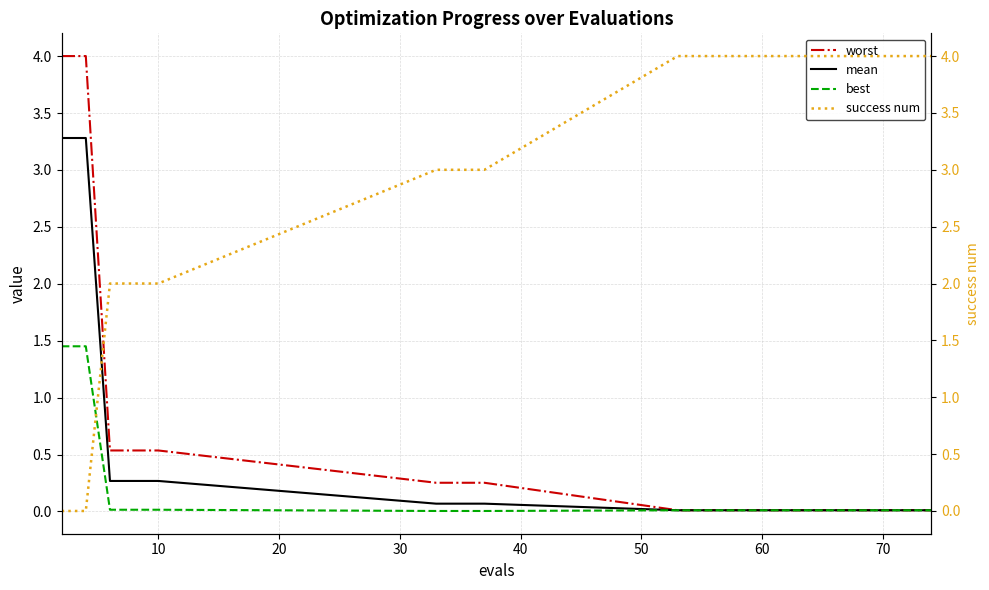

Which series has the largest total across all categories?

success num